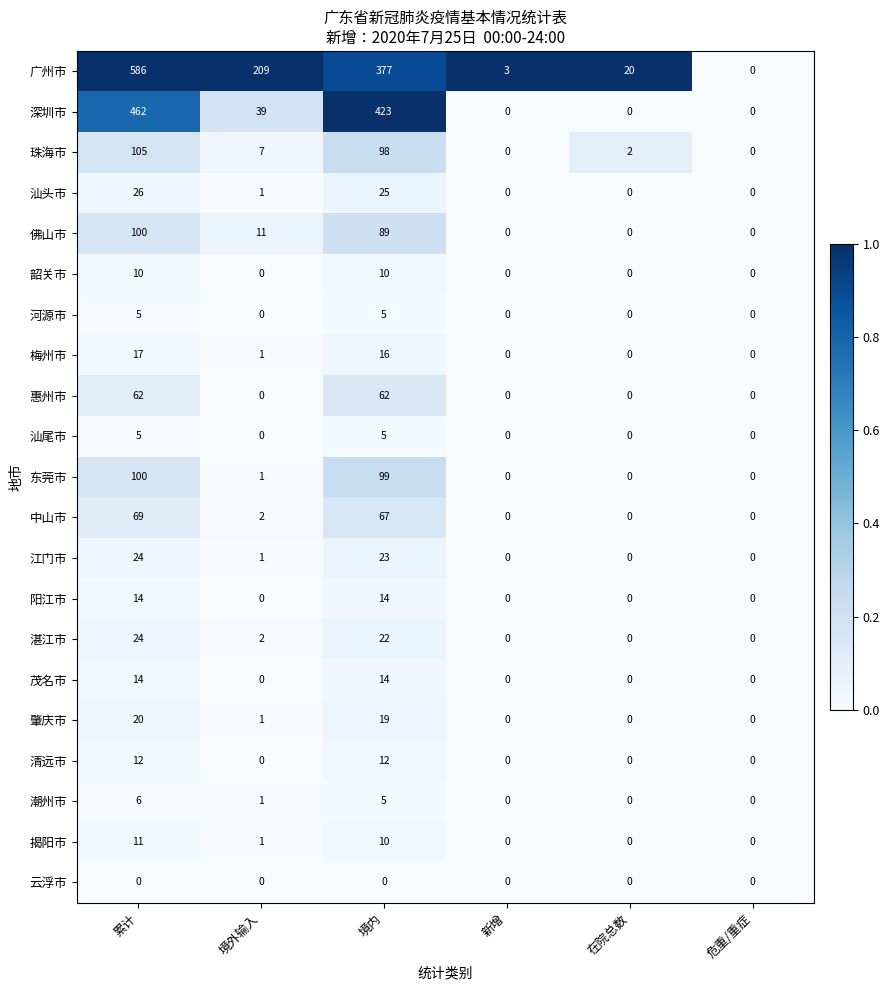

What is the sum of all 惠州市 values?

124